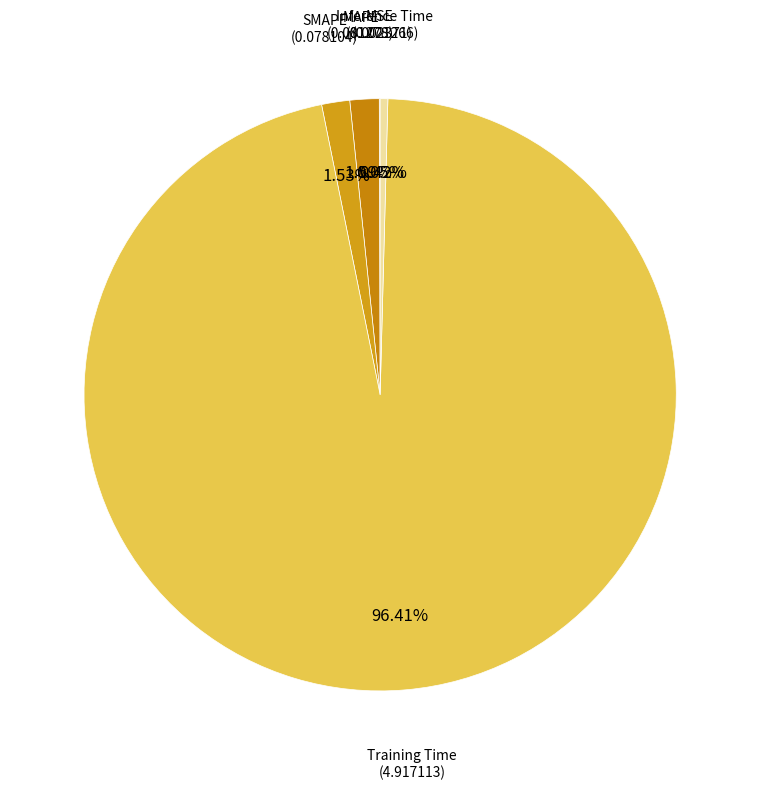

Combined, do SMAPE and MAPE account for over 50%?

No